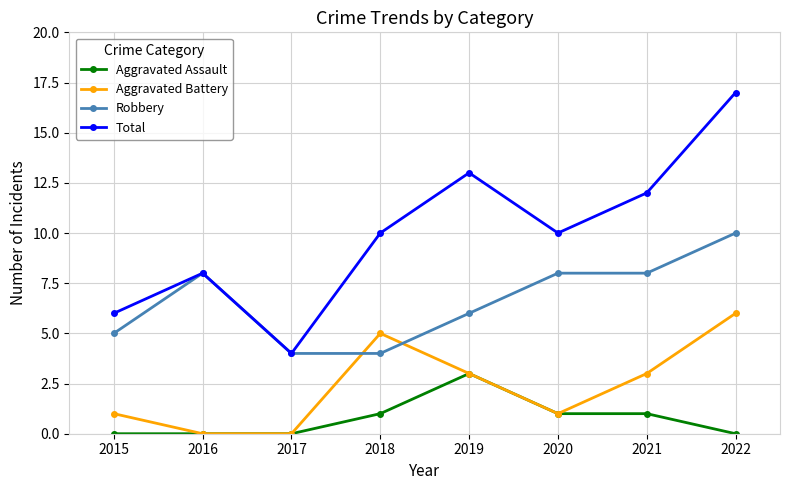

Rank the series at 2015 from highest to lowest value.

Total, Robbery, Aggravated Battery, Aggravated Assault